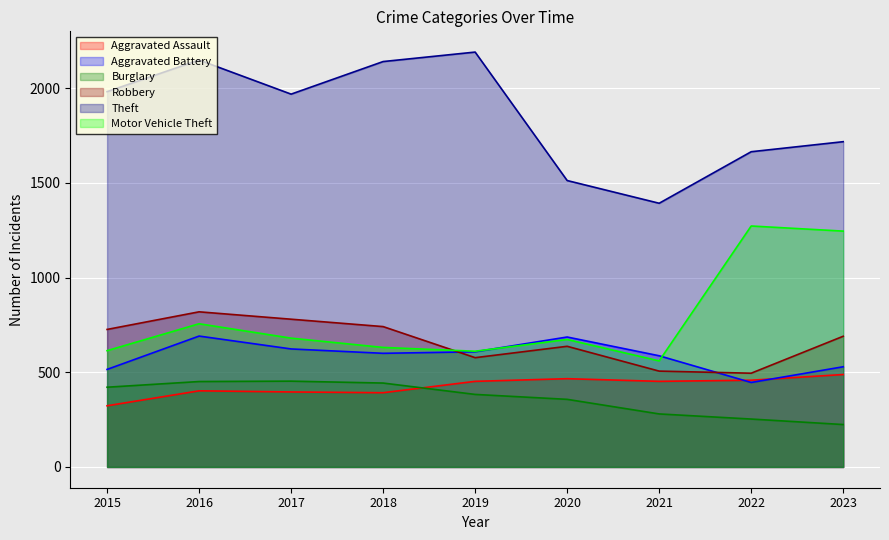

Reading right to left, extract all data points from this chart.

Aggravated Assault: 2023=488	2022=458	2021=452	2020=466	2019=452	2018=392	2017=396	2016=402	2015=323
Aggravated Battery: 2023=529	2022=446	2021=587	2020=686	2019=608	2018=600	2017=623	2016=691	2015=515
Burglary: 2023=224	2022=253	2021=280	2020=357	2019=383	2018=443	2017=453	2016=451	2015=421
Robbery: 2023=690	2022=495	2021=506	2020=637	2019=577	2018=741	2017=780	2016=819	2015=726
Theft: 2023=1717	2022=1664	2021=1392	2020=1512	2019=2190	2018=2140	2017=1968	2016=2148	2015=1981
Motor Vehicle Theft: 2023=1245	2022=1272	2021=560	2020=673	2019=611	2018=631	2017=680	2016=756	2015=614